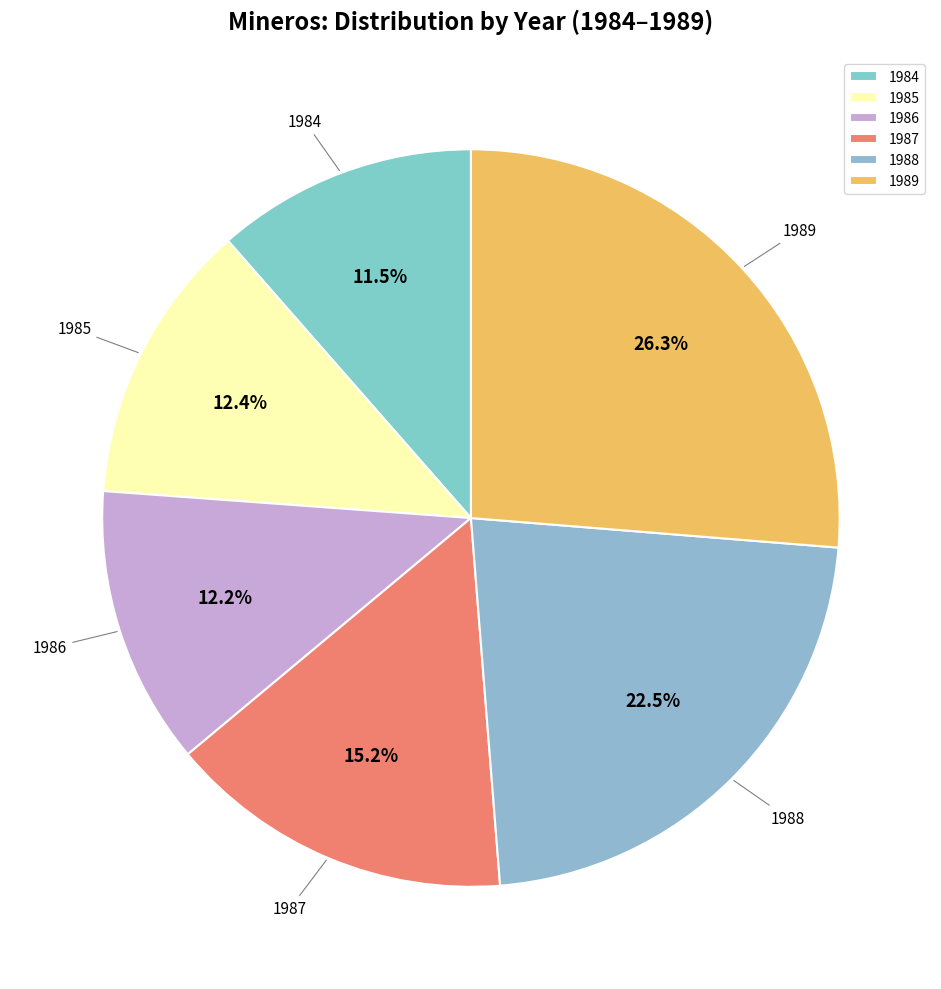

Is there any slice that represents more than half of the pie?

No